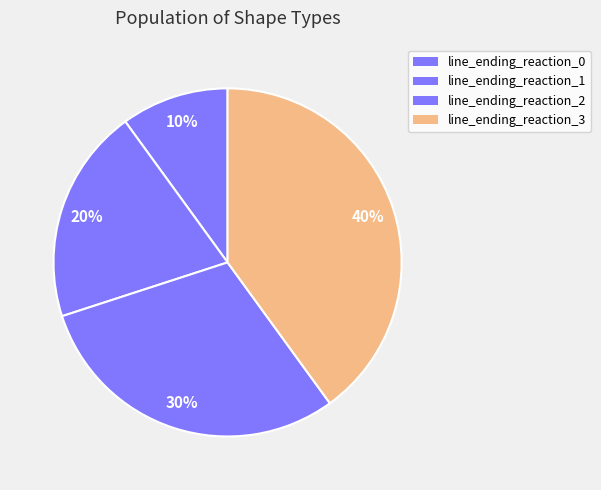

To the nearest percent, what portion does line_ending_reaction_0 represent?

10%